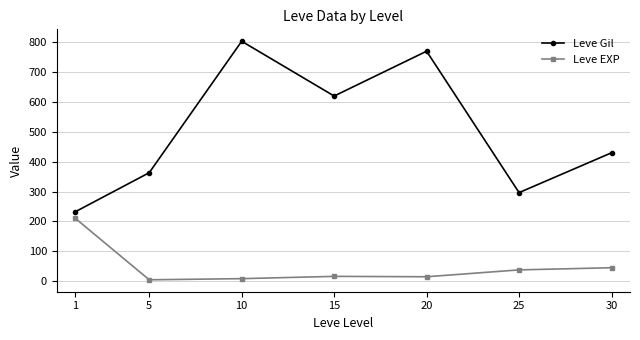

True or false: Leve EXP and Leve Gil intersect in this chart.

False